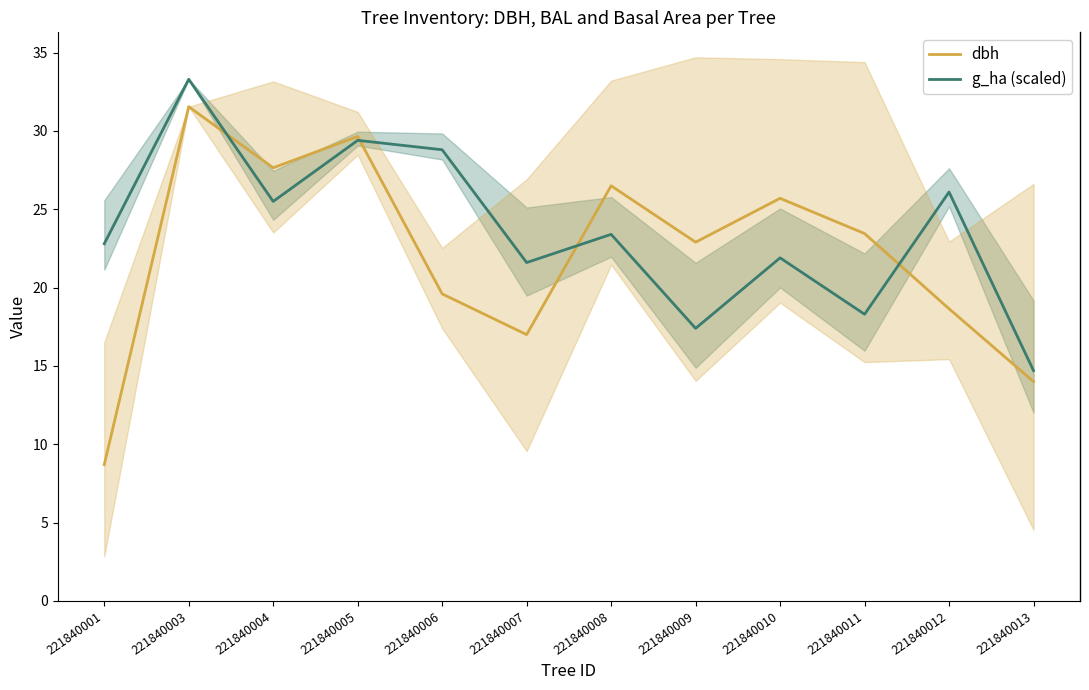

What is the difference between the highest and lowest values at 221840003?

1.8